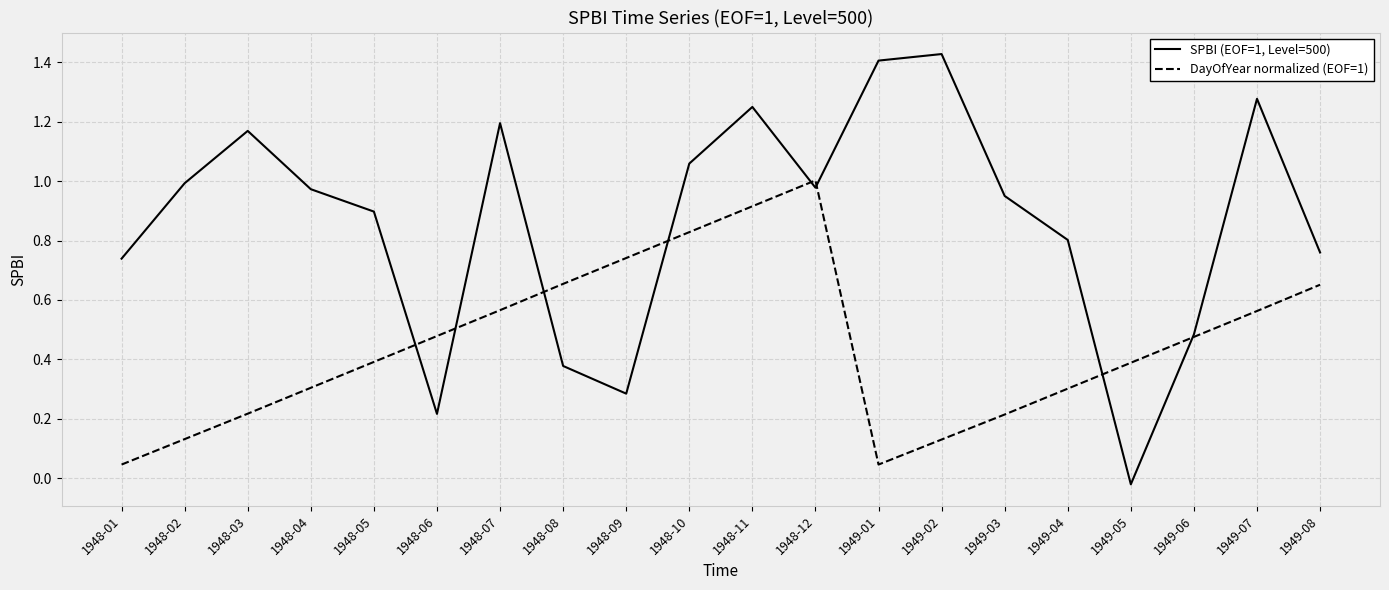

The value of SPBI (EOF=1, Level=500) at 1948-09 is 0.1. True or false?

False